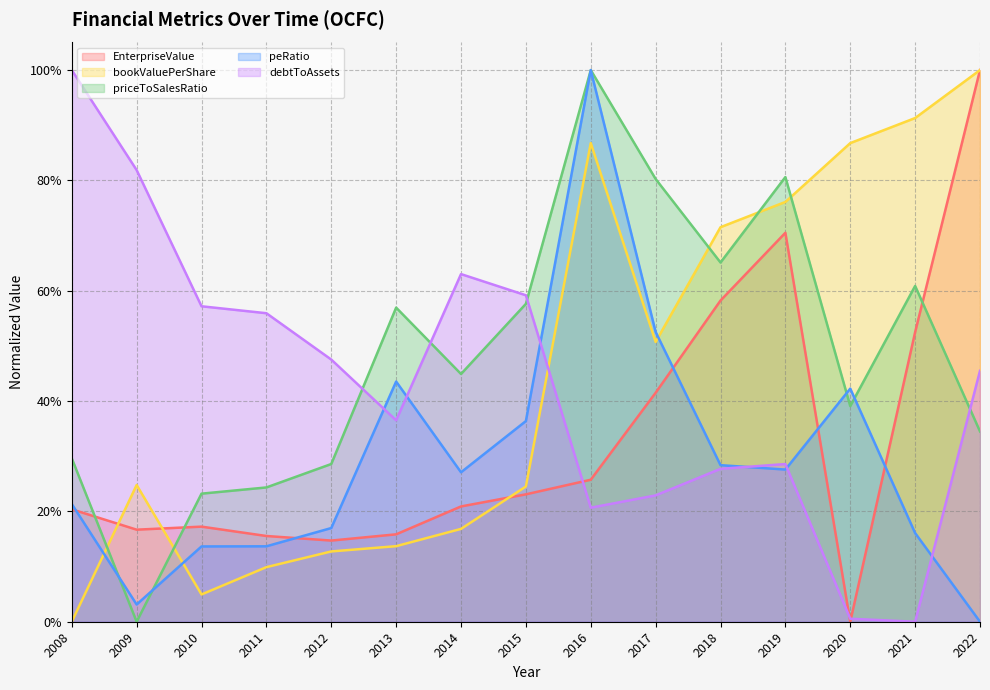

Which label corresponds to the largest value in the chart?

2022